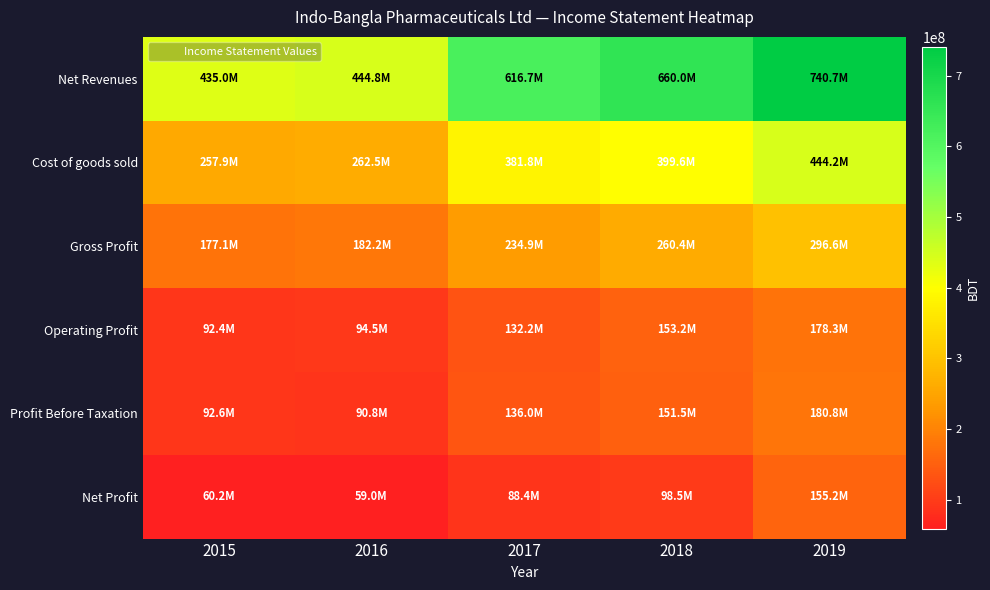

At how many categories does at least one series exceed 363920981?

5